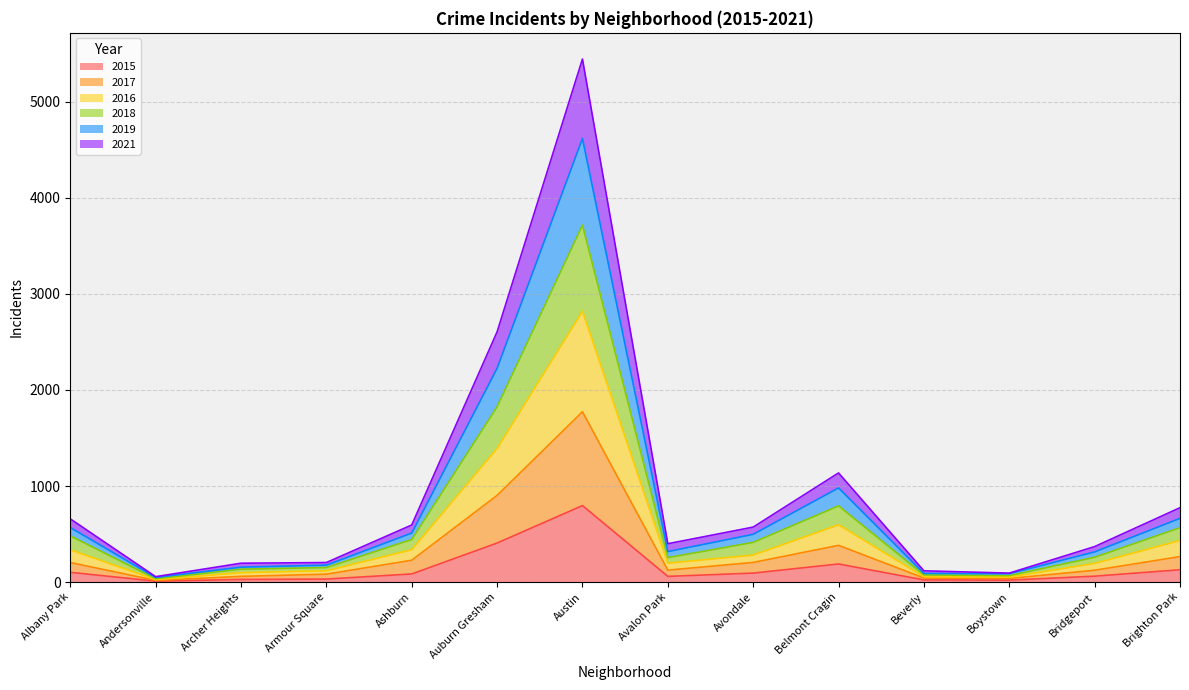

At which category is the sum across all series the highest?

Austin